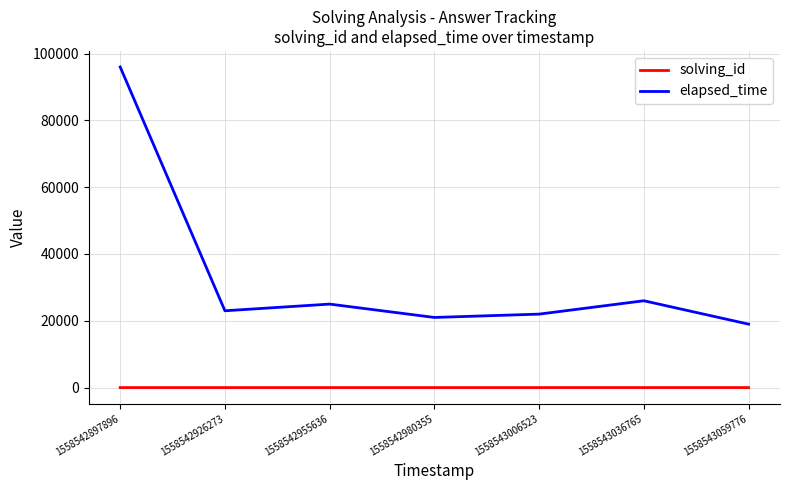

True or false: elapsed_time and solving_id intersect in this chart.

False